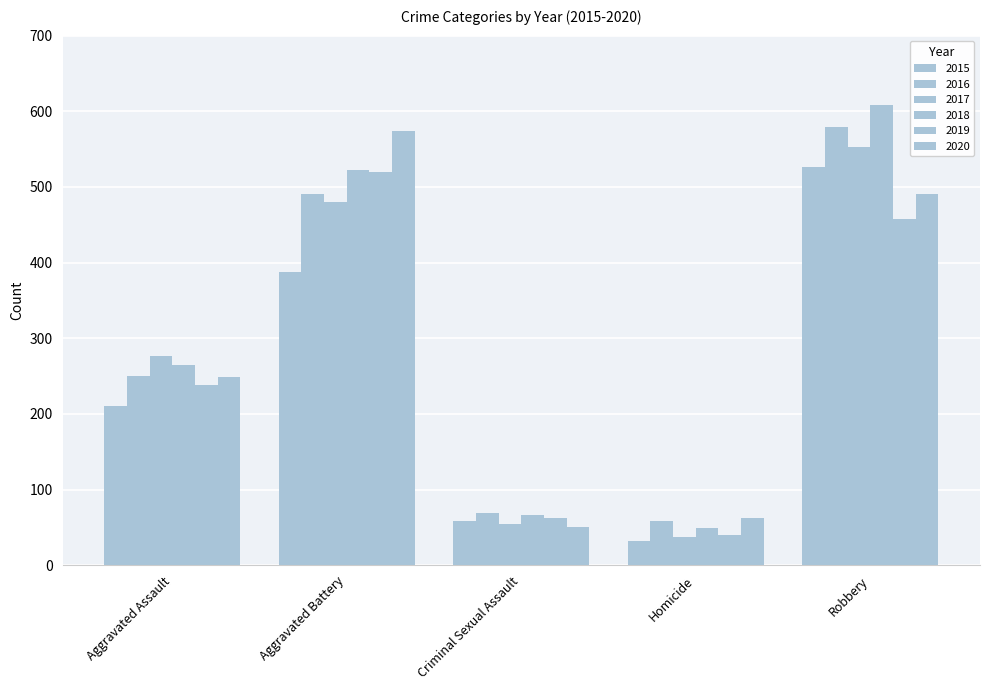

How many data points in 2019 are less than 238?

2